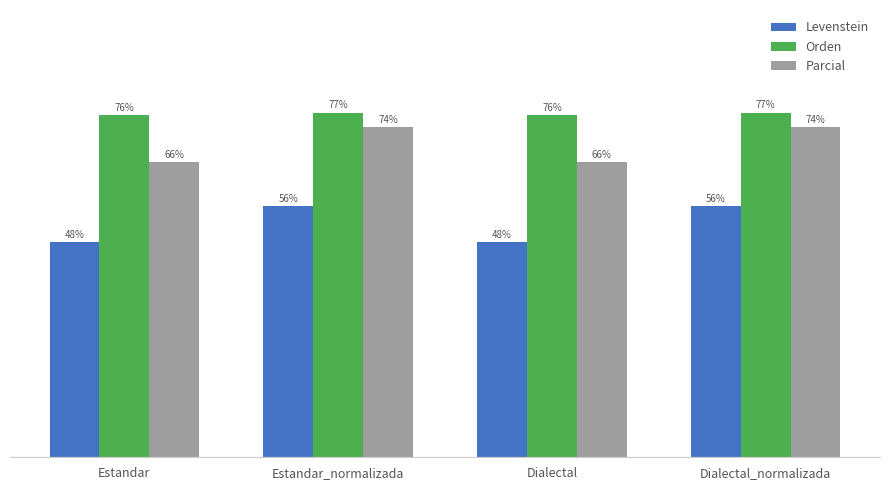

Are the bars grouped side by side (vs. stacked)?

Yes